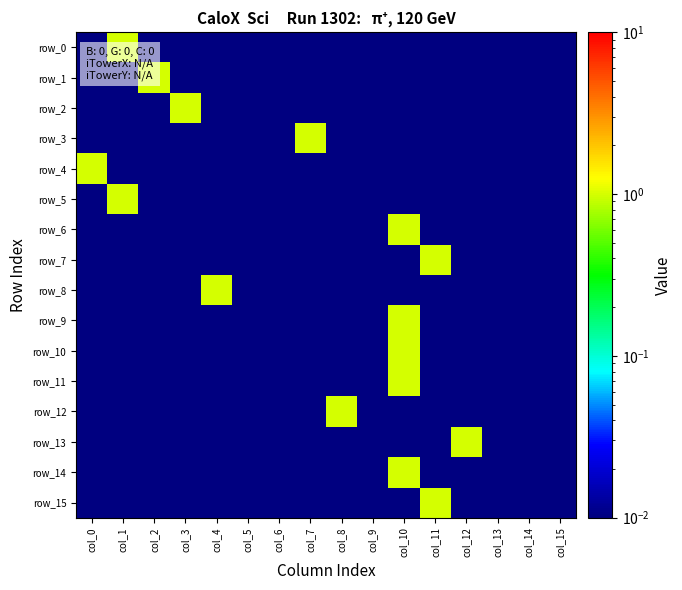

Is the value of row_3 at col_10 greater than the value of row_0 at col_2?

No